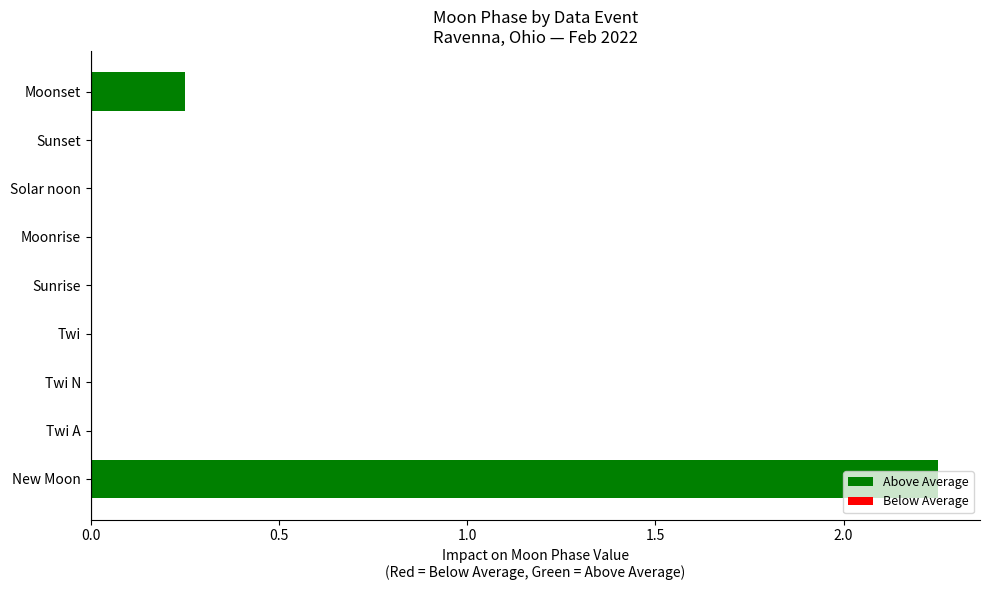

Are the bars grouped side by side (vs. stacked)?

No